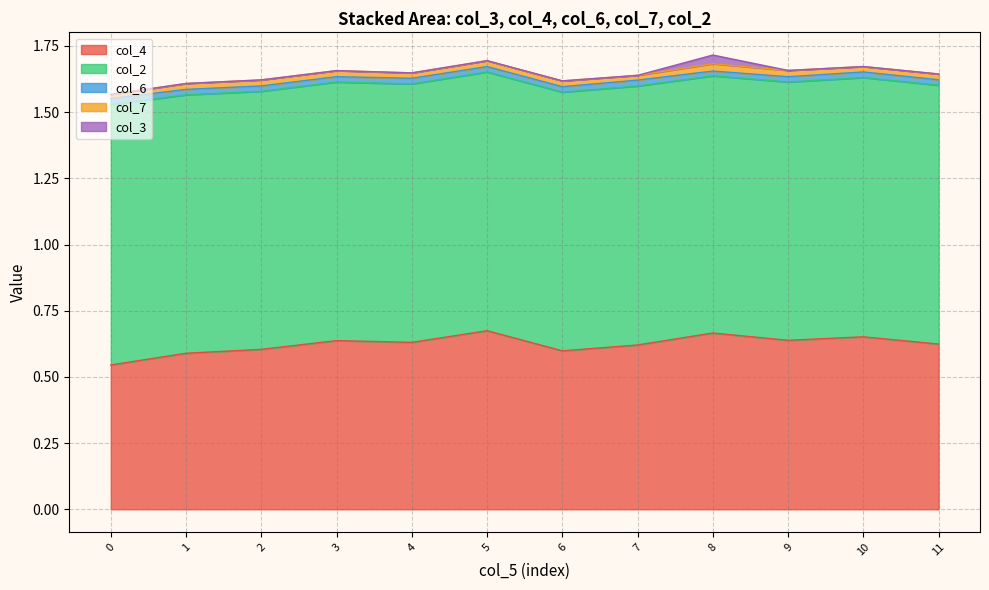

True or false: col_7 has more than 1 interior local peaks.

True